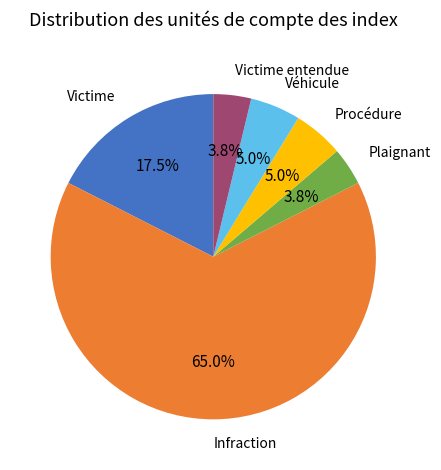

Do Infraction and Victime entendue together represent more than half of the pie?

Yes